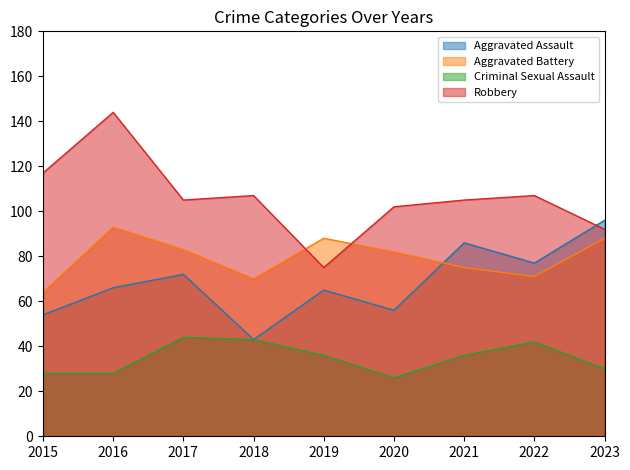

What is the value of the Criminal Sexual Assault point at the 2nd from the left?

28